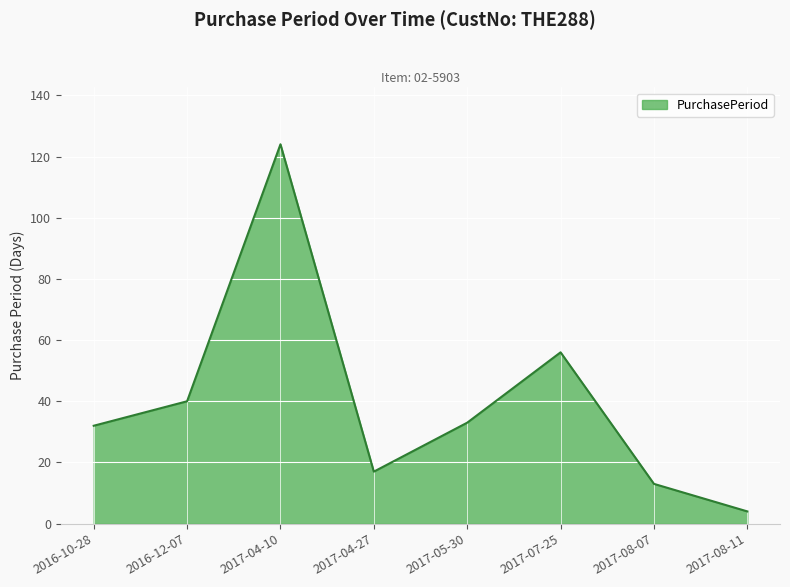

At which category does the data reach its first local valley?

2017-04-27